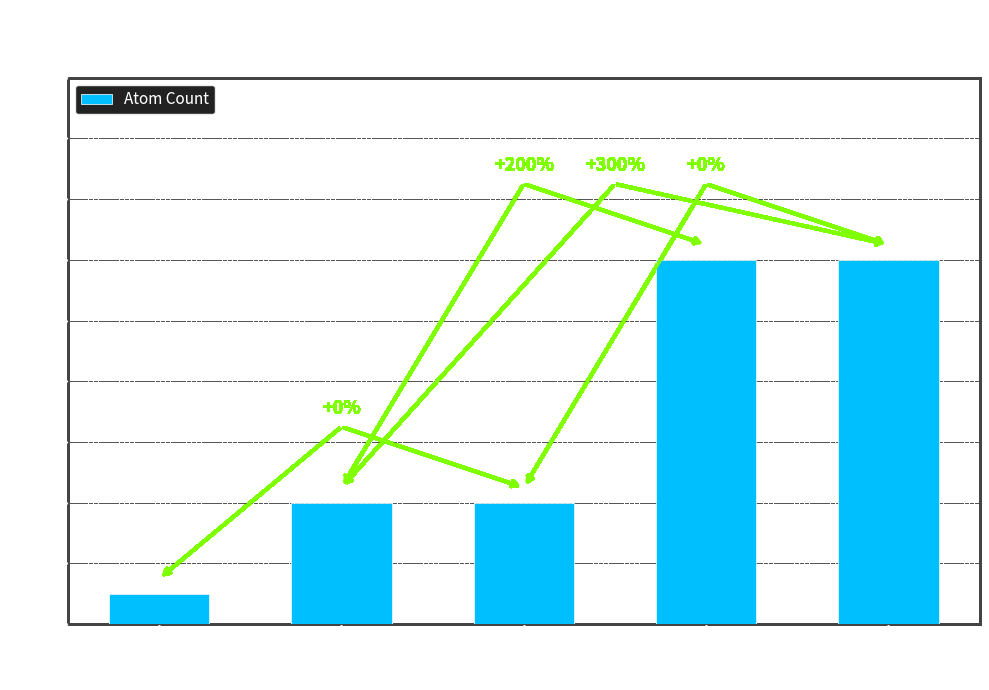

Reading right to left, what are all the values shown in this chart?

12	12	4	4	1